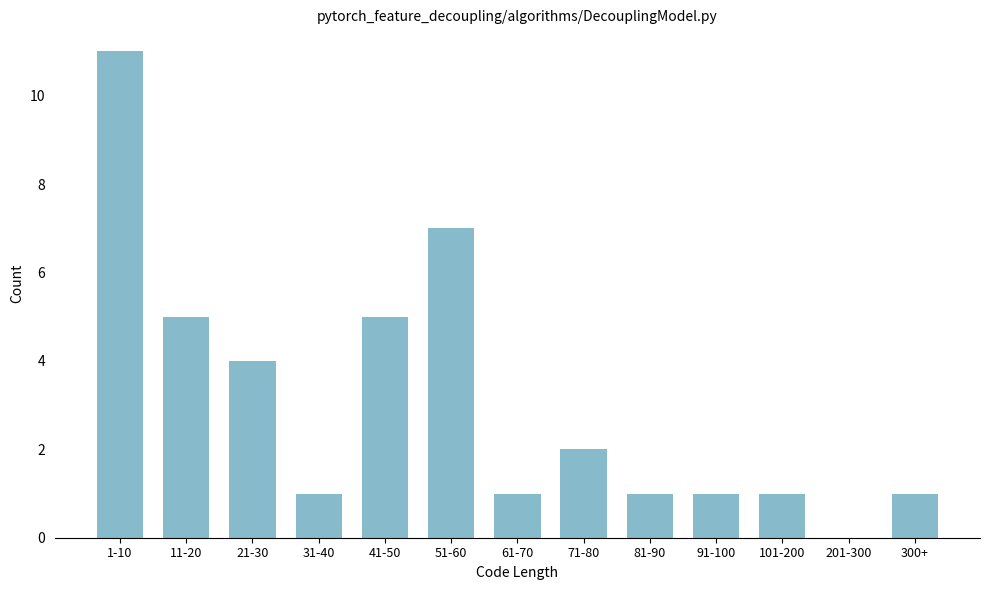

Reading left to right, list all the values displayed in this chart.

1-10=11	11-20=5	21-30=4	31-40=1	41-50=5	51-60=7	61-70=1	71-80=2	81-90=1	91-100=1	101-200=1	201-300=0	300+=1